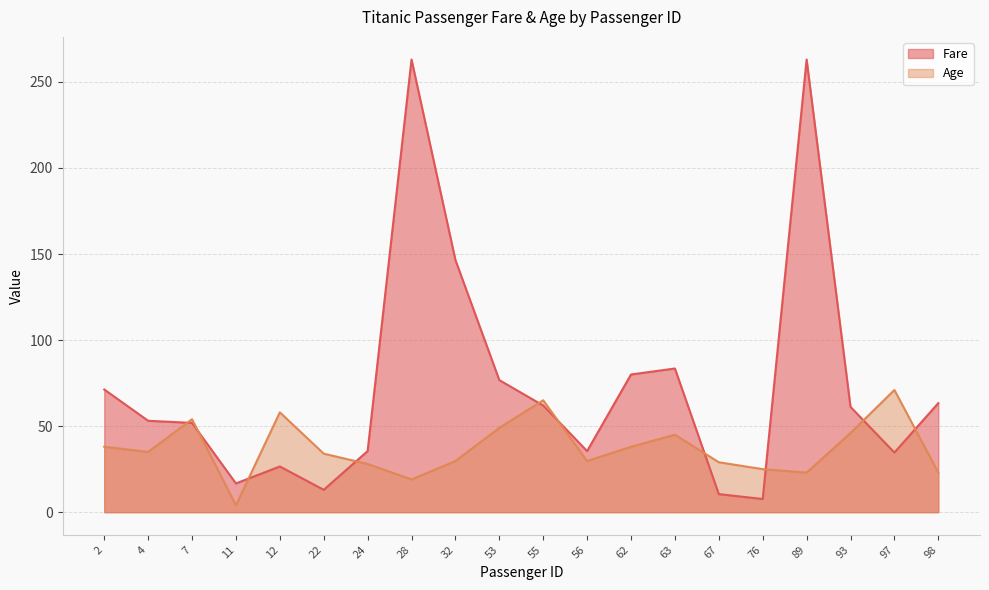

Which series has the widest spread of values?

Fare